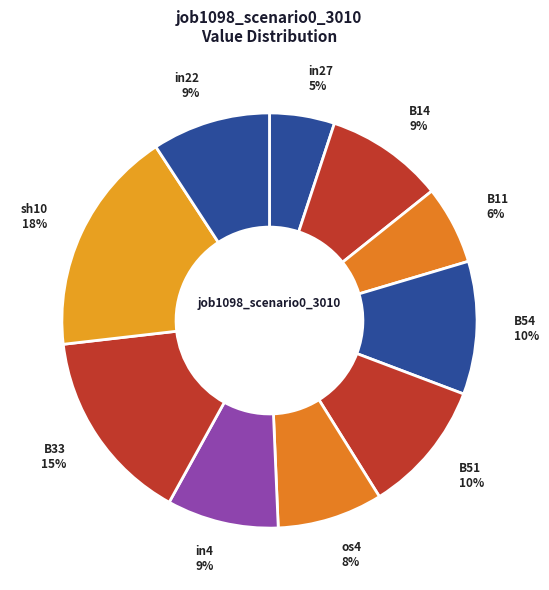

What is the smallest slice in the pie chart?

in27